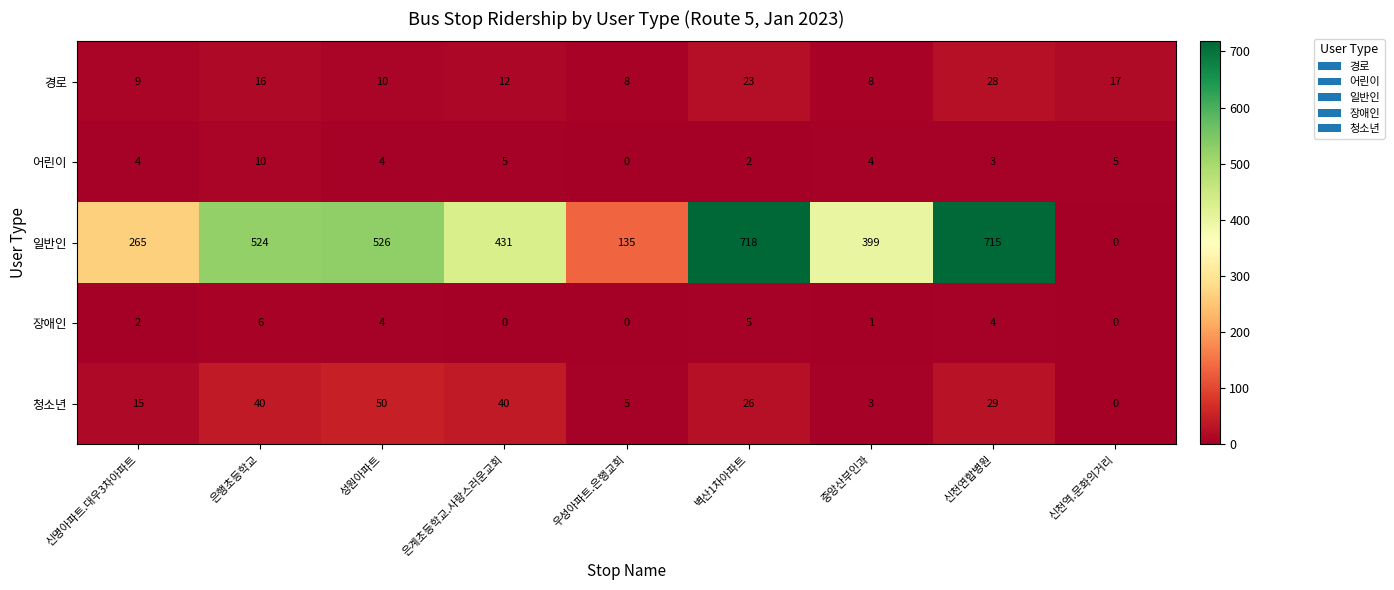

Which series has the largest range (max minus min)?

일반인